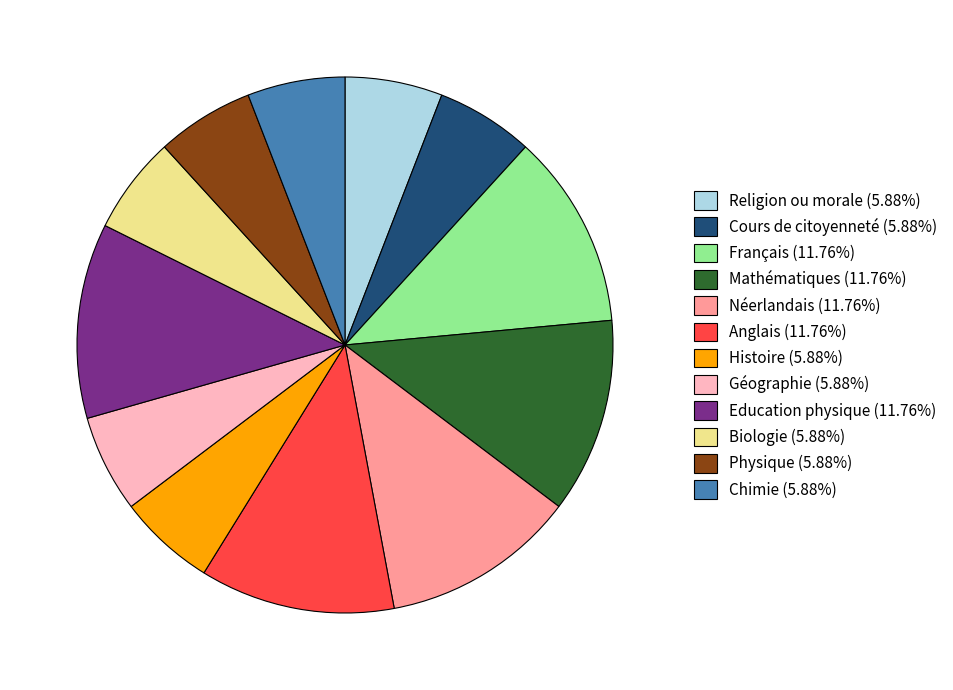

Do Cours de citoyenneté and Religion ou morale together represent more than half of the pie?

No